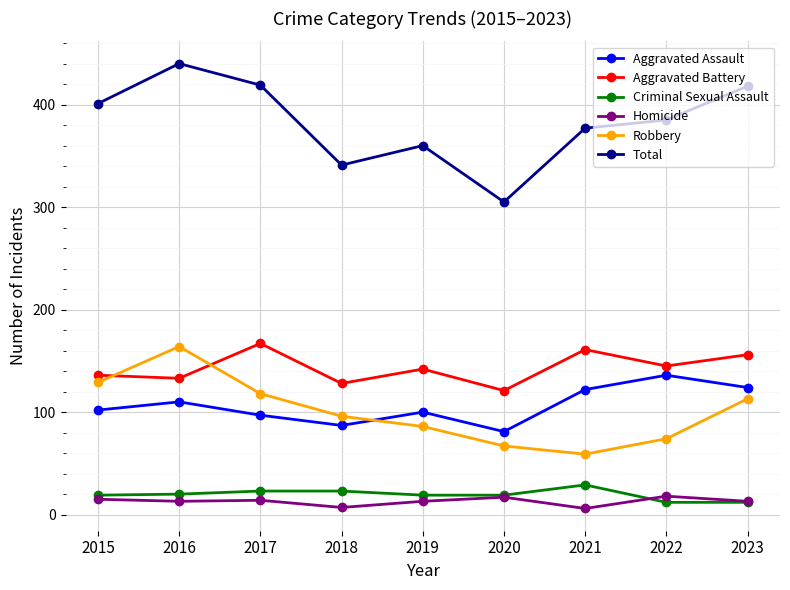

True or false: Criminal Sexual Assault and Aggravated Battery cross at least once.

False